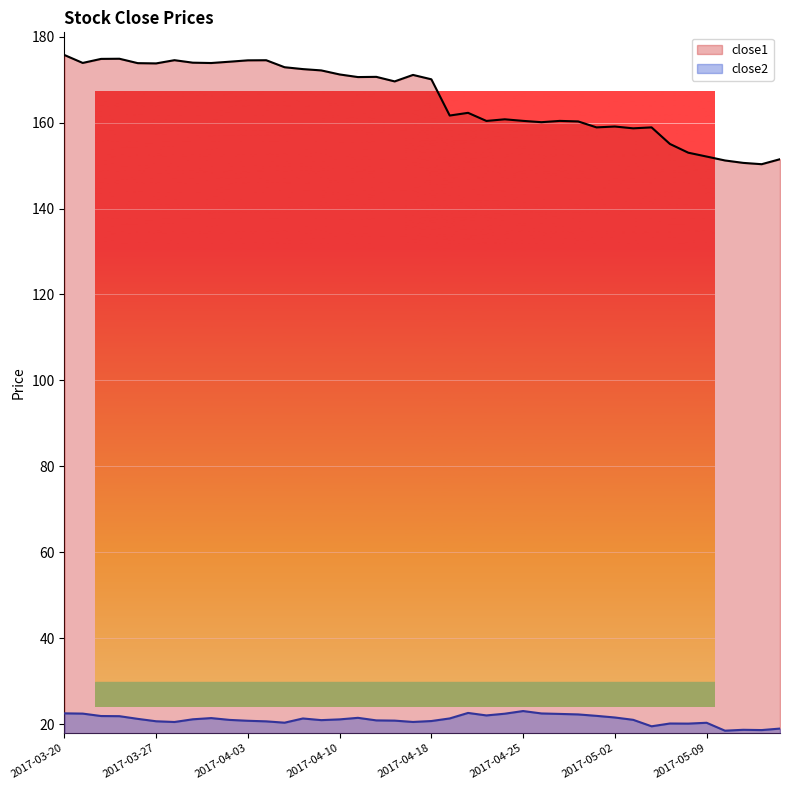

What is the sum of the close2 values at 2017-04-21 and 2017-05-04?

41.5